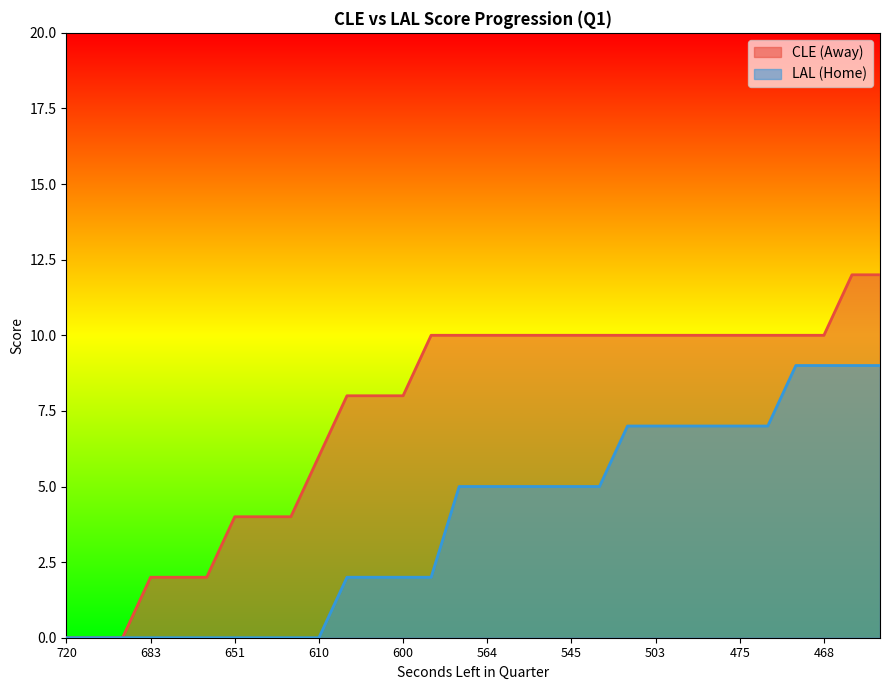

Reading left to right, list all the values displayed in this chart.

AwayScore: 0	0	0	2	2	2	4	4	4	6	8	8	8	10	10	10	10	10	10	10	10	10	10	10	10	10	10	10	12	12
HomeScore: 0	0	0	0	0	0	0	0	0	0	2	2	2	2	5	5	5	5	5	5	7	7	7	7	7	7	9	9	9	9